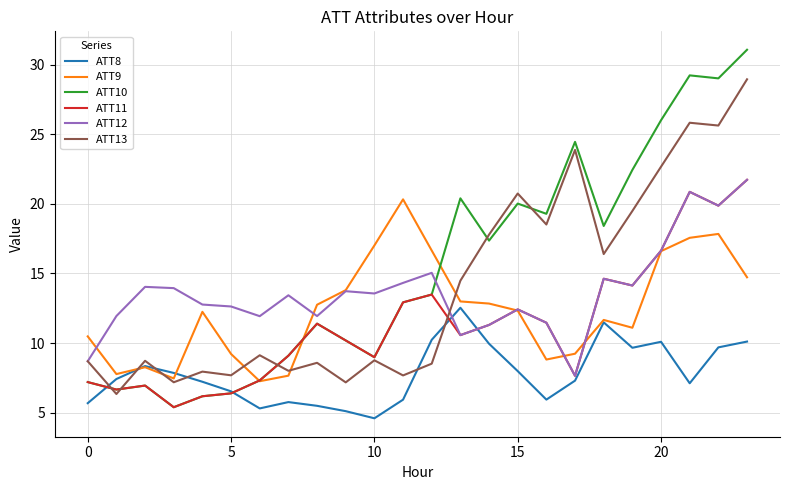

How many values in the ATT12 series exceed 13?

13